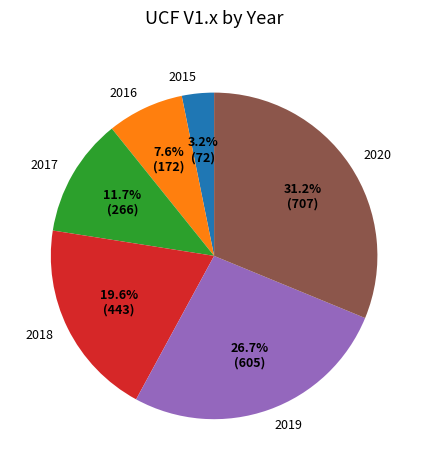

True or false: 2018 accounts for 32% of the total.

False